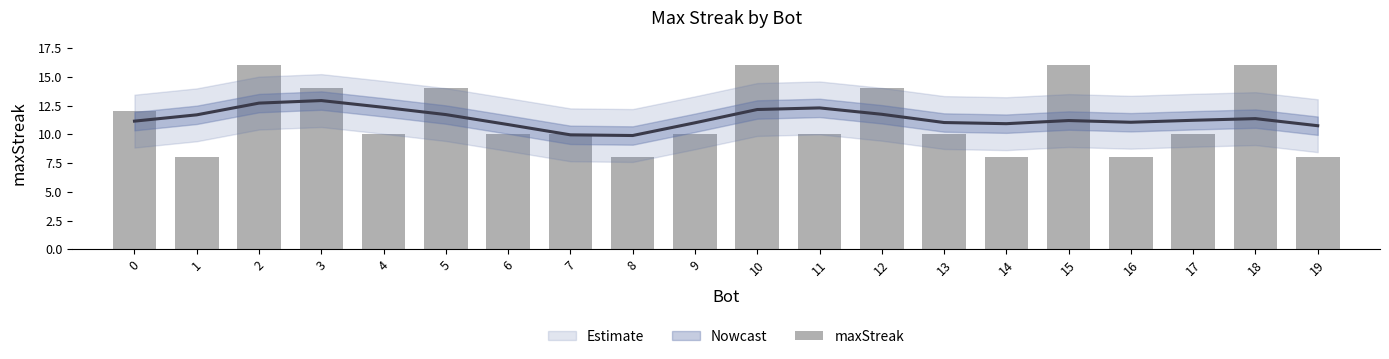

What is the maximum value shown in the chart?

16